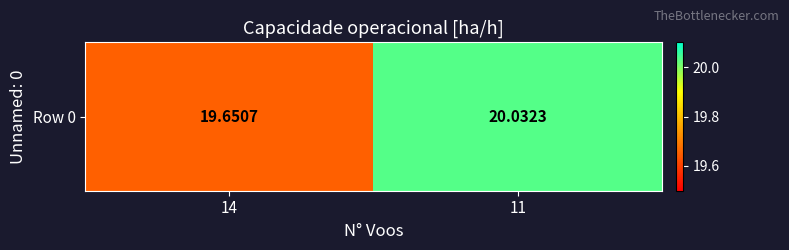

What is the sum of all values?

39.7